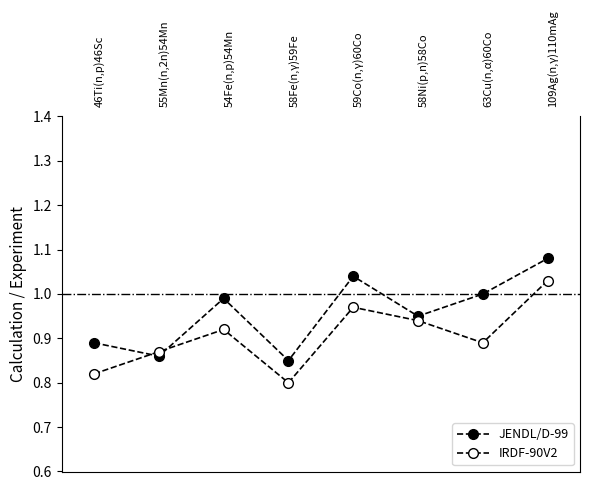

How many data points does each series have?

8